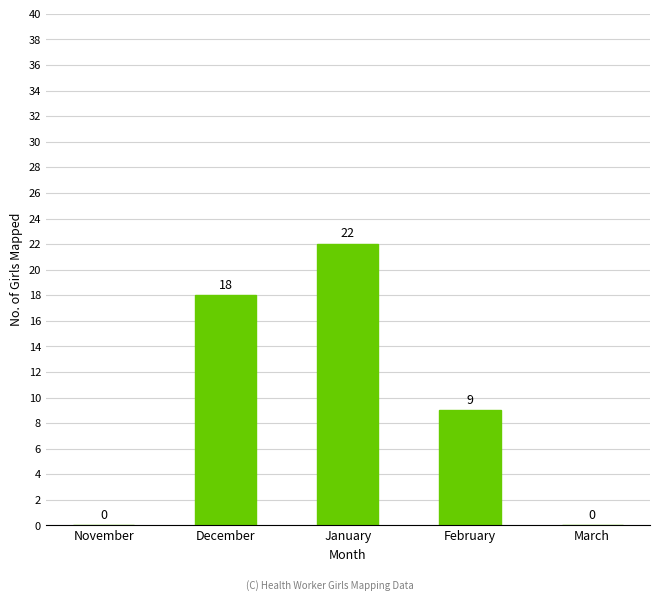

At which label is the value closest to 11?

February